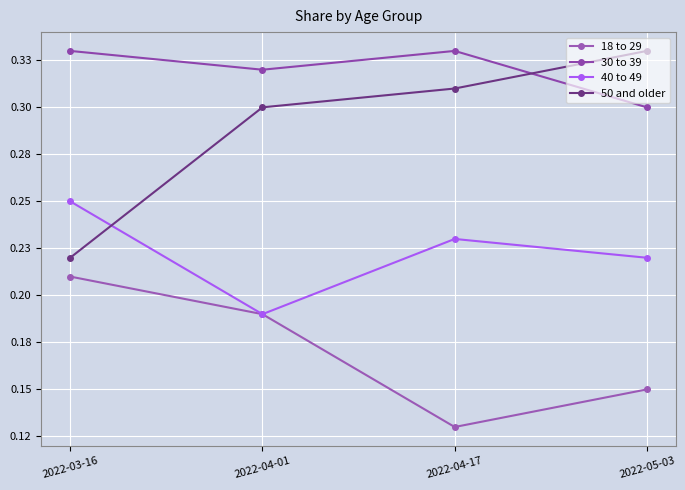

True or false: 40 to 49 and 30 to 39 cross at least once.

False